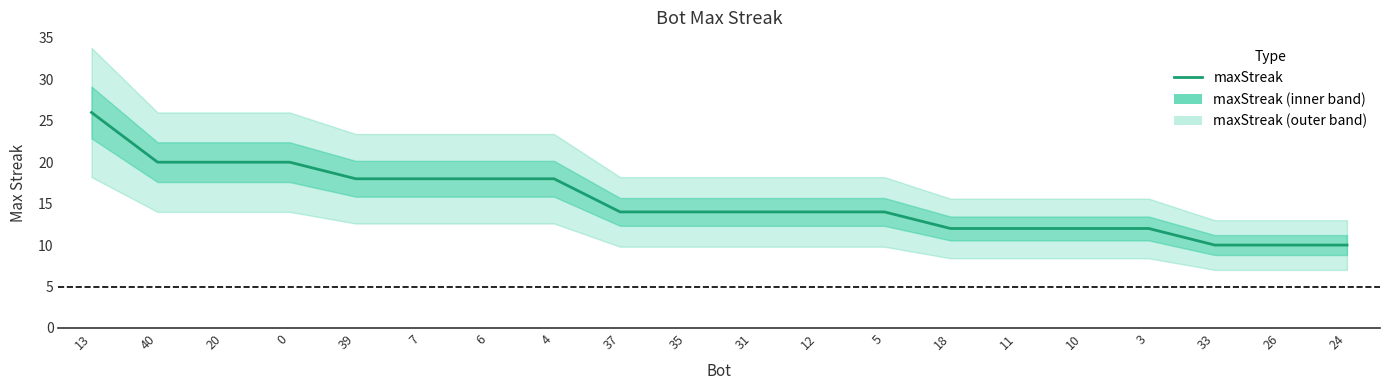

What is the difference between the second highest and second lowest values?

10